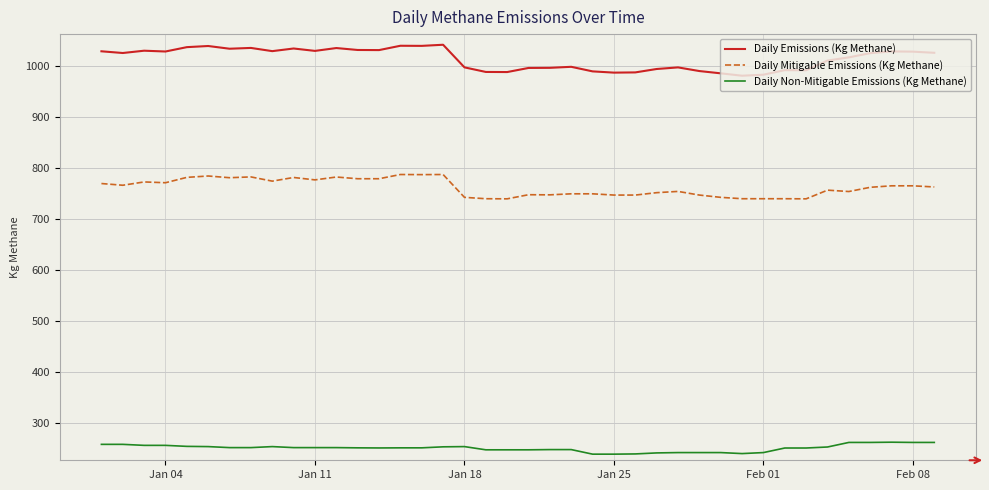

True or false: Daily Emissions (Kg Methane) and Daily Non-Mitigable Emissions (Kg Methane) cross at least once.

False